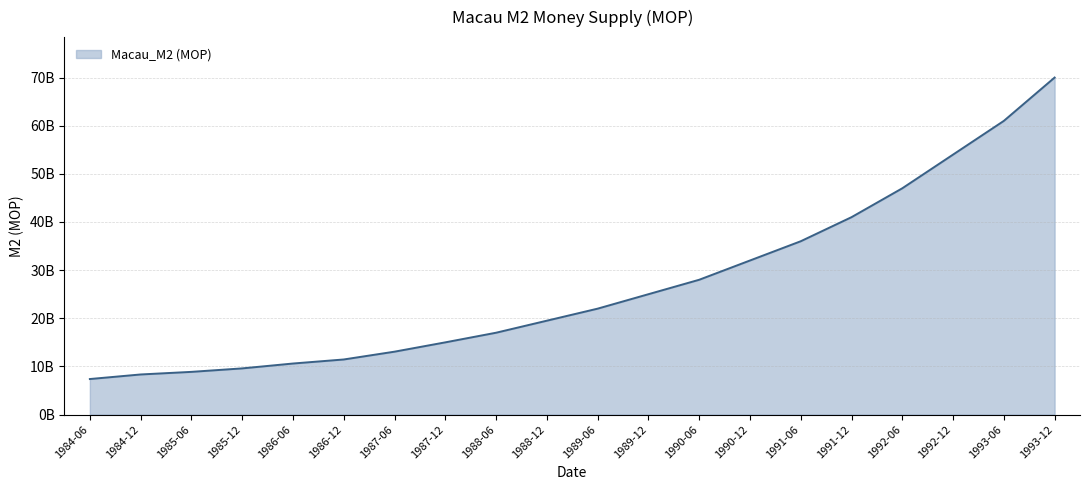

Is this an area chart (filled region under the line)?

Yes